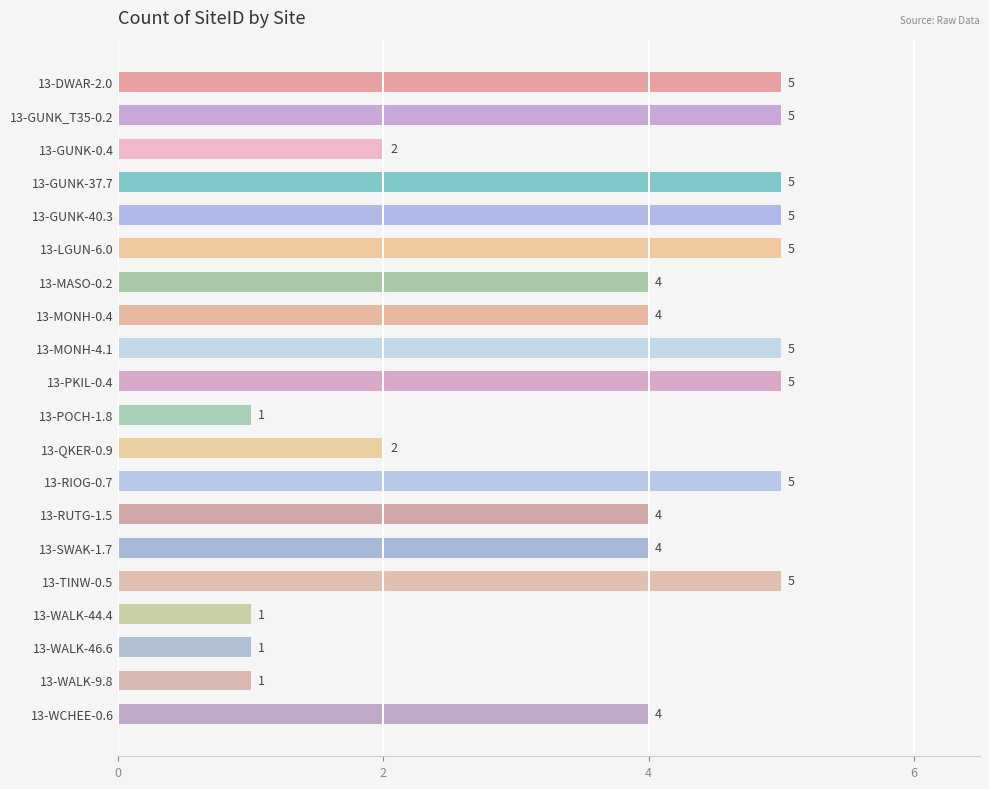

Between 13-RUTG-1.5 and 13-GUNK_T35-0.2, which is larger?

13-GUNK_T35-0.2